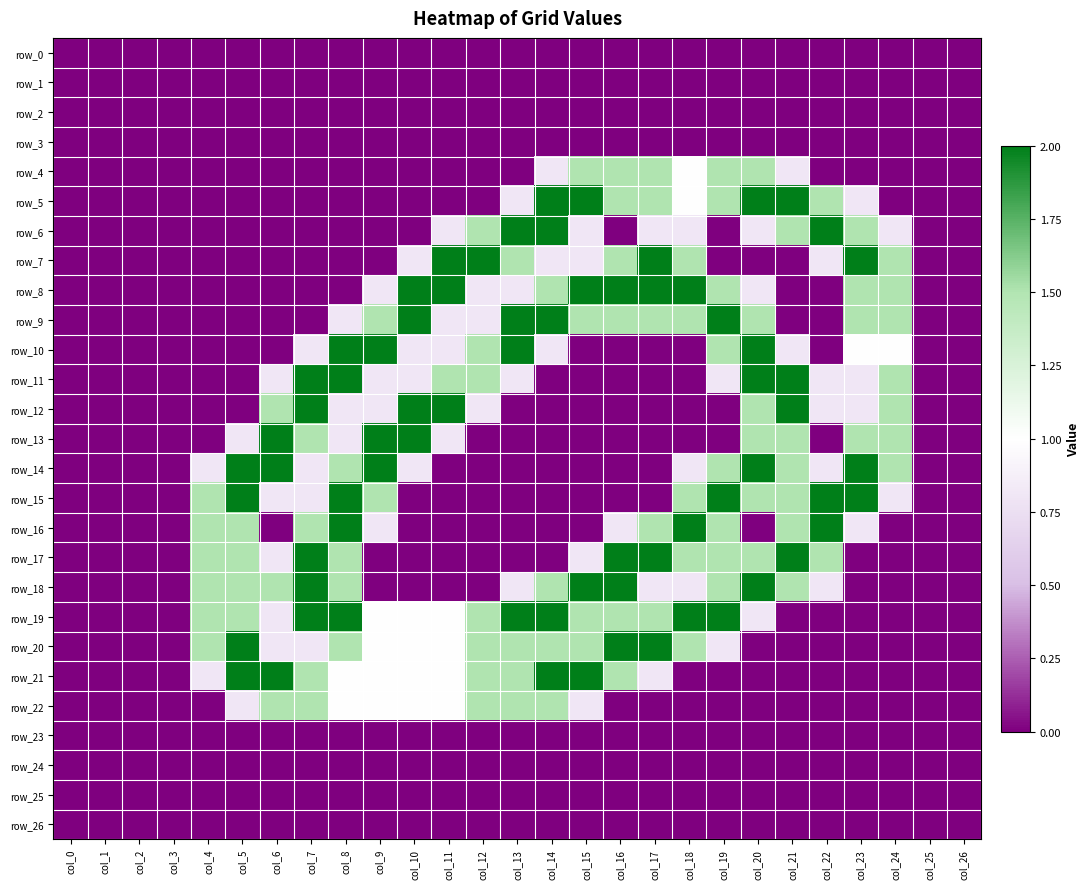

Which has a higher value, col_17 or col_18?

col_17